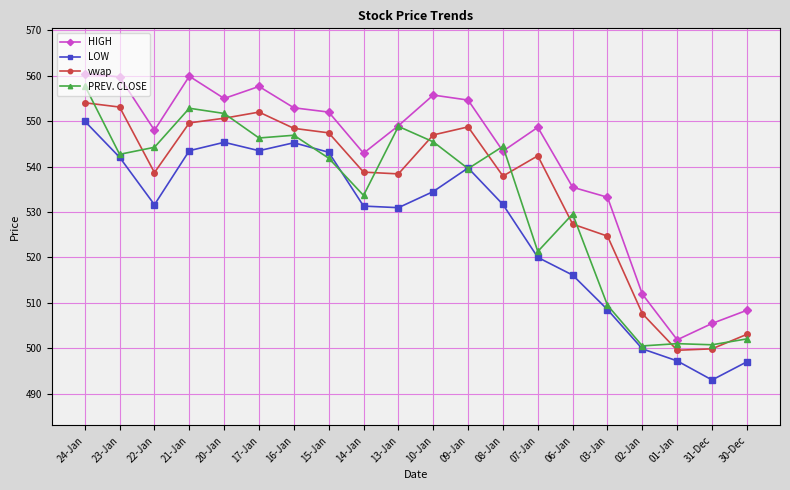

Where is the first local maximum for HIGH?

21-Jan